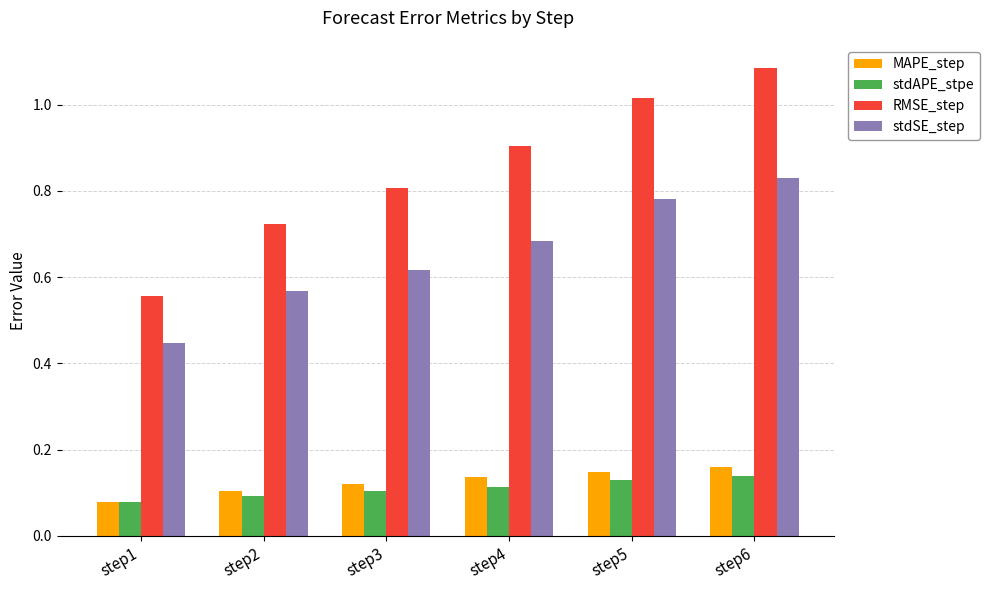

Which category has the highest value in the RMSE_step series?

step6